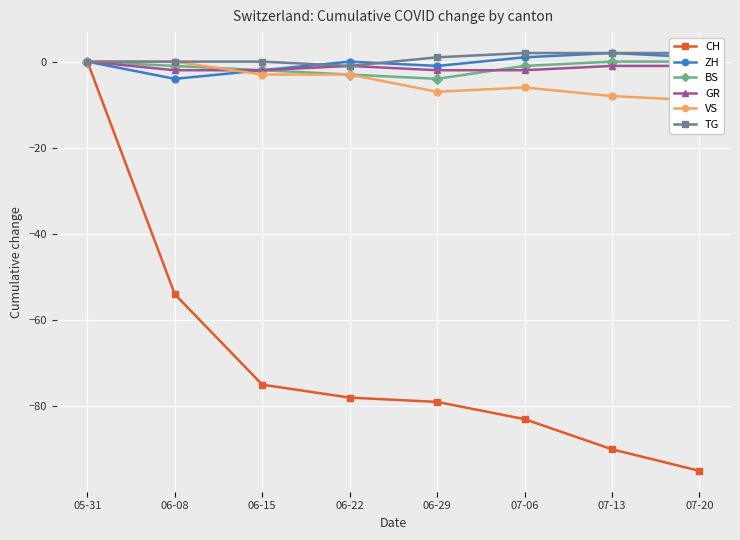

How many lines are shown in the chart?

6